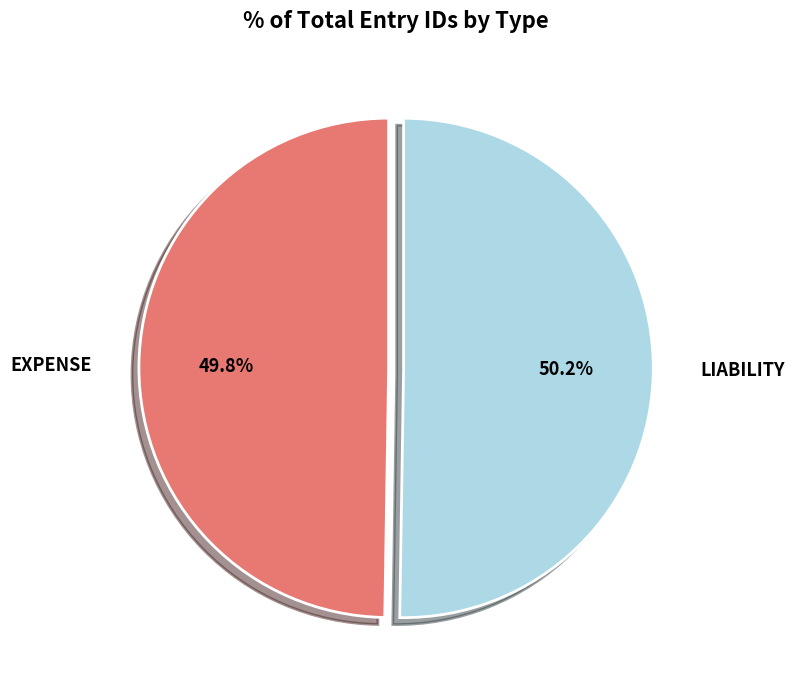

Does any single category account for the majority?

Yes